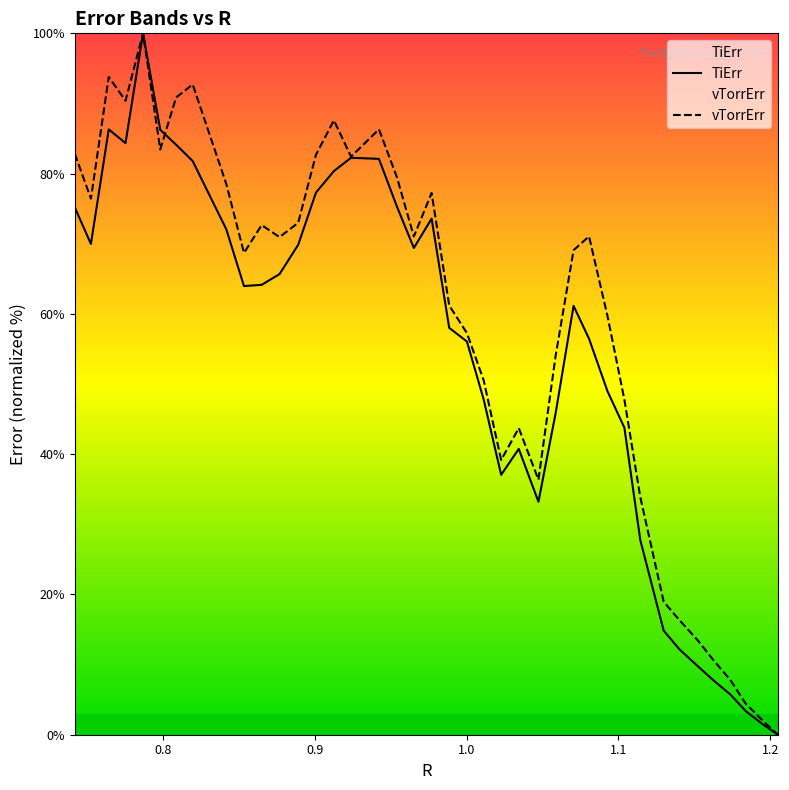

Which series has the largest total across all categories?

vTorrErr